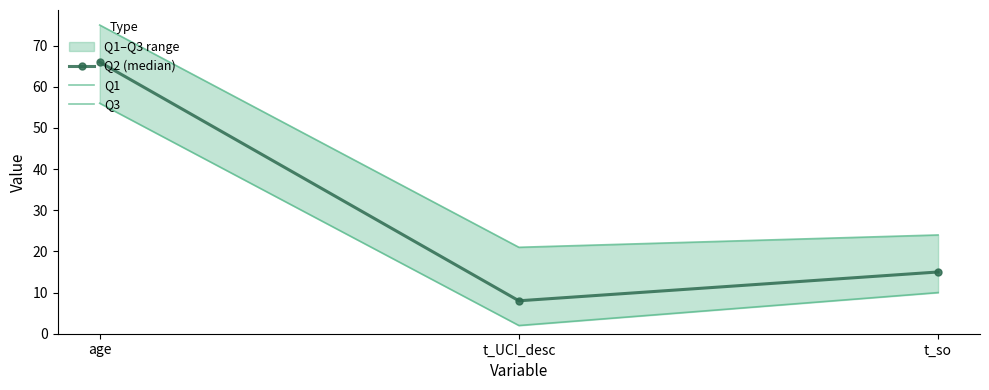

True or false: Q1 has a value of 2 at t_UCI_desc.

True